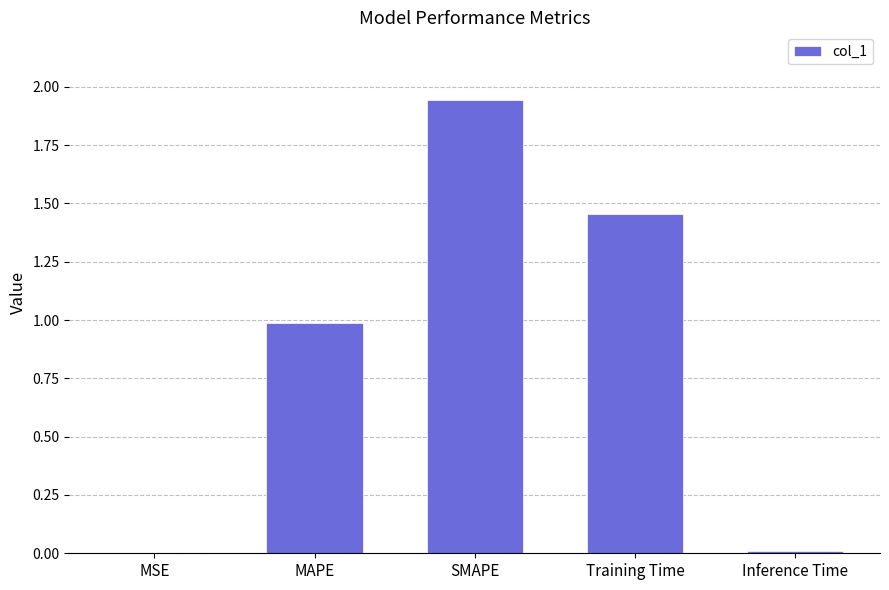

True or false: the data shows 0.0 at MSE.

True